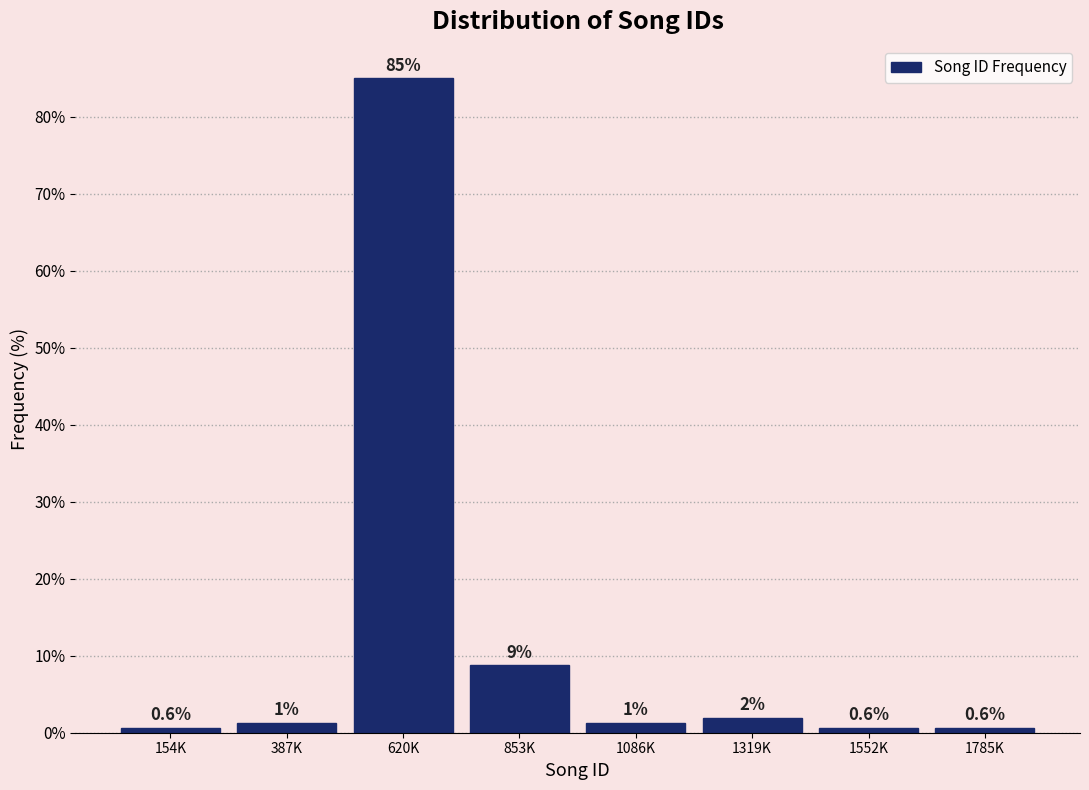

Where does the data first go above 1?

387K